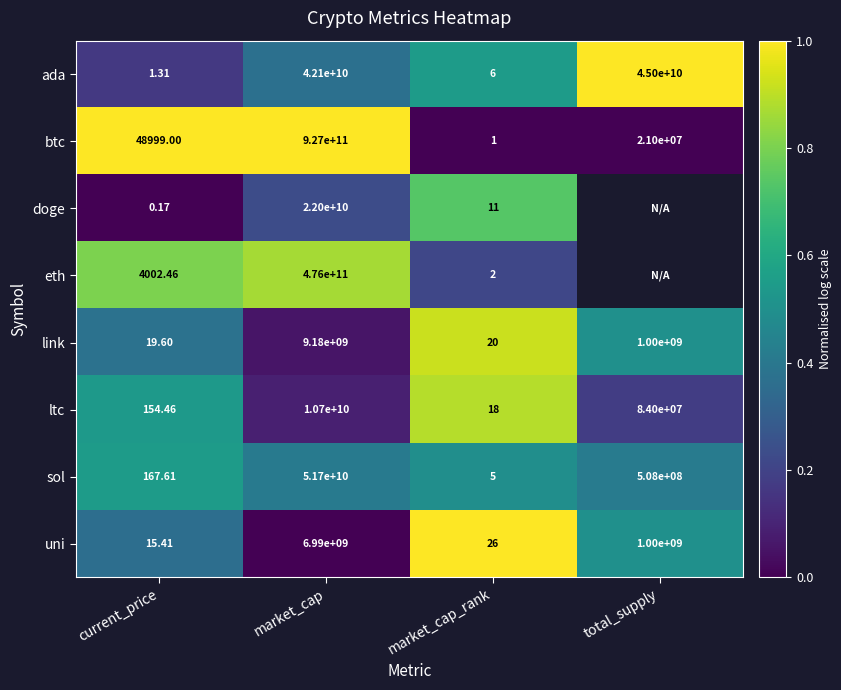

At which label is ltc closest to 5350000009?

total_supply